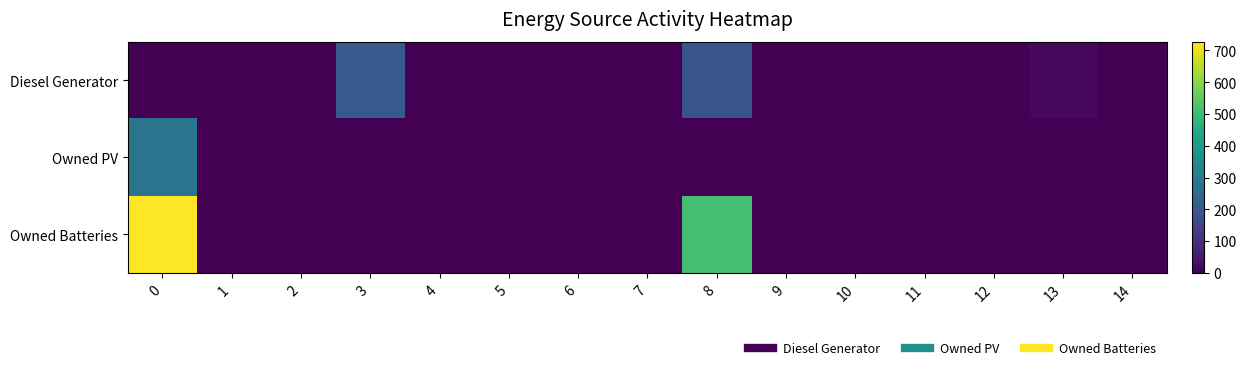

Which series has the largest range (max minus min)?

Owned Batteries